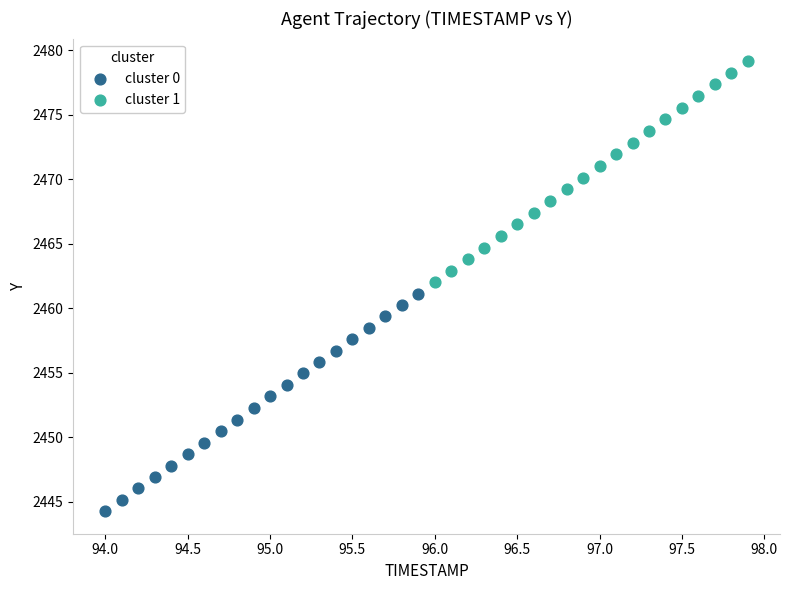

Which series has the widest spread of Y values?

cluster 1